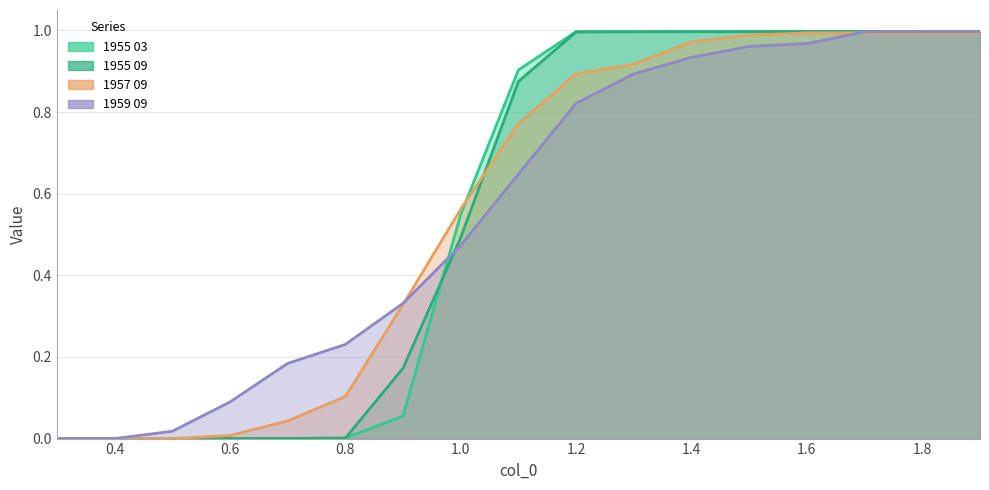

Which series has the largest total across all categories?

1957 09